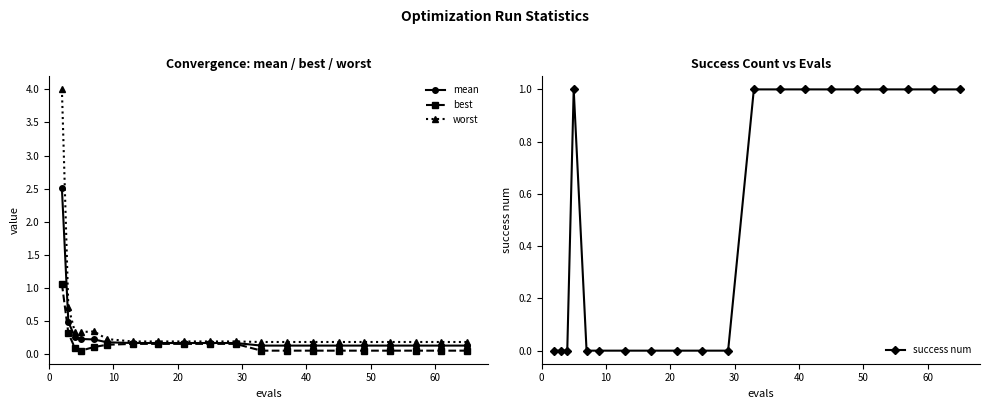

What is the greatest value displayed?

4.0